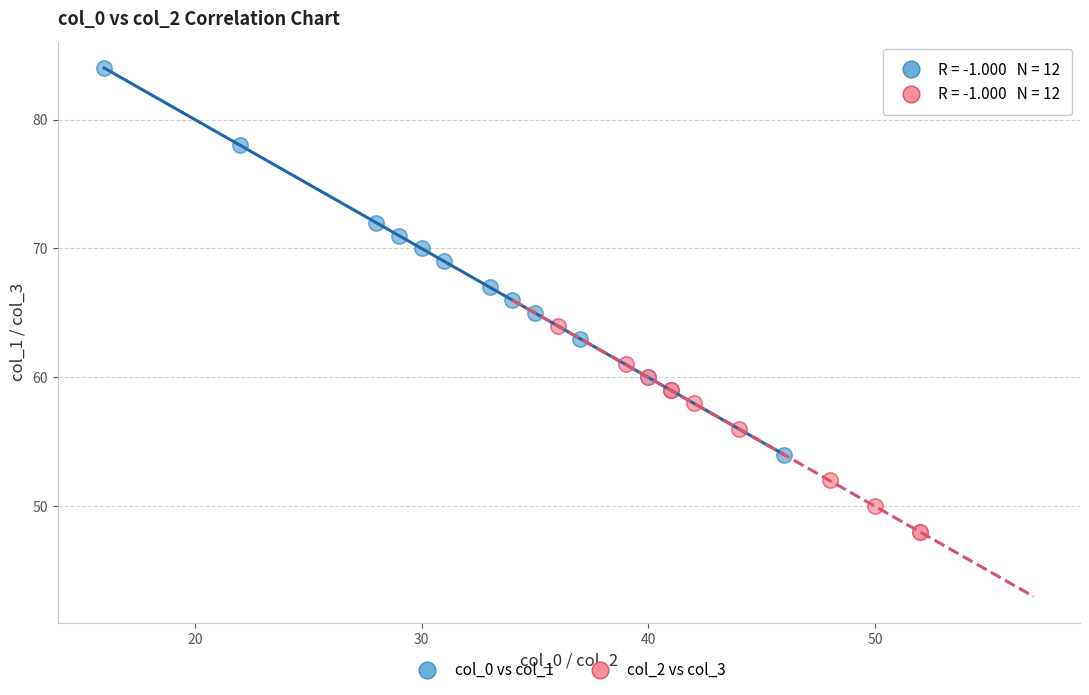

Which series has the largest Y range (max minus min)?

col_0 vs col_1